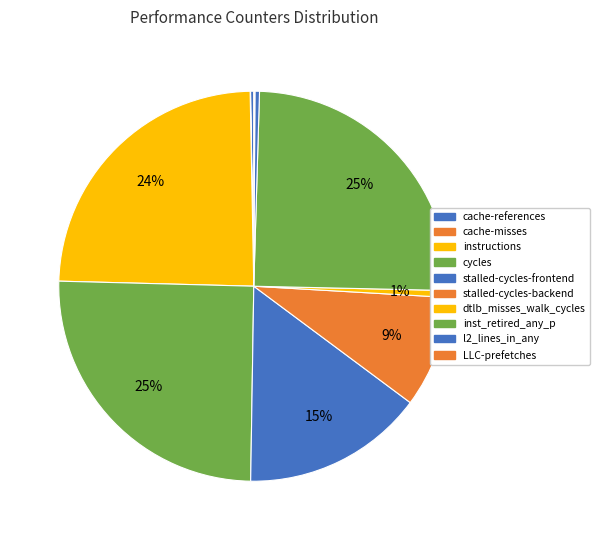

To the nearest percent, what is the difference between the inst_retired_any_p and stalled-cycles-frontend slice percentages?

10%